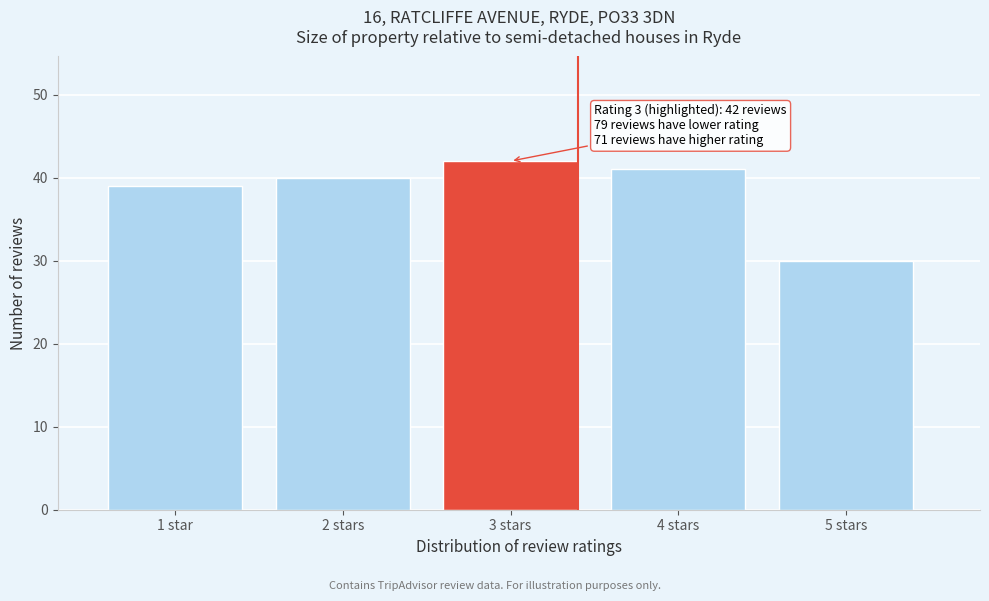

Reading left to right, what are all the values shown in this chart?

1 star=39	2 stars=40	3 stars=42	4 stars=41	5 stars=30